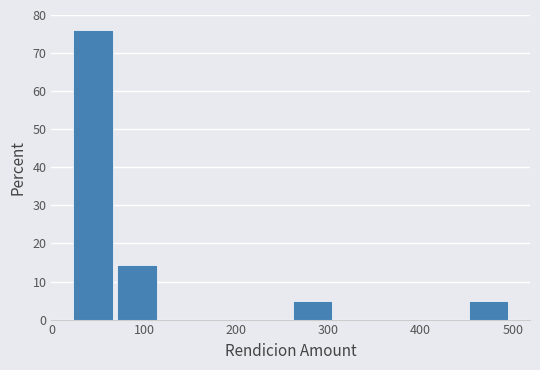

What is the height of the bar covering 70 to 120 on the x-axis? Neither the bar edges nor the heights are printed on the chart, so give them approximately, as read against the axes.

14